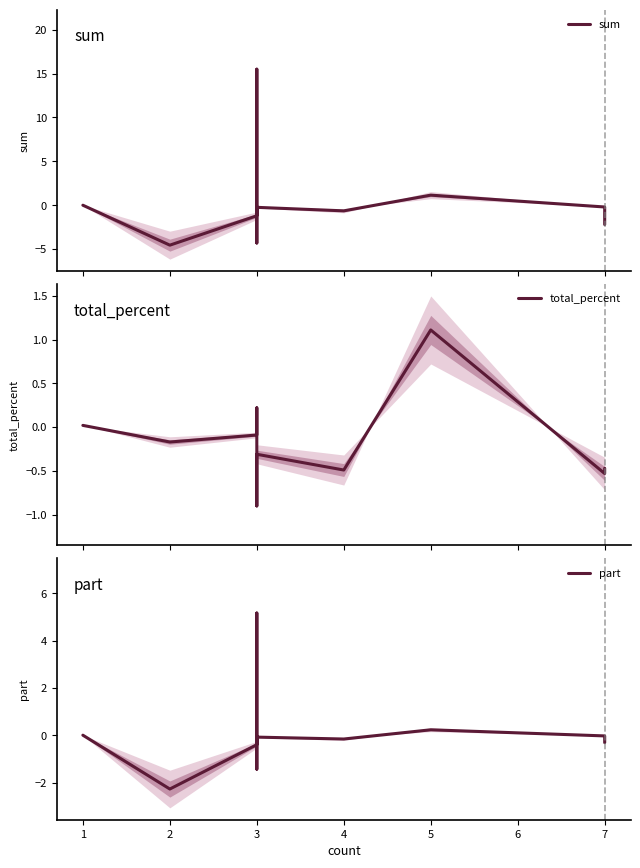

Is it true that sum equals -0.1 at 7?

False